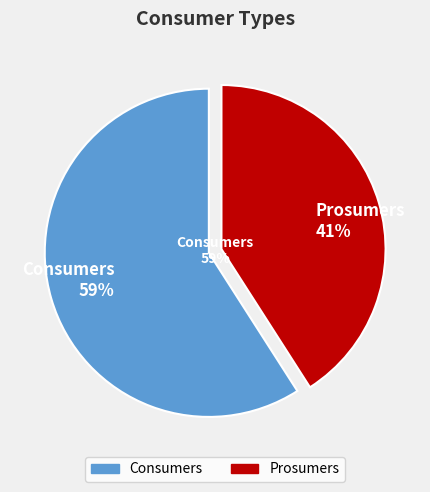

Does Consumers account for over 50% of the chart?

Yes